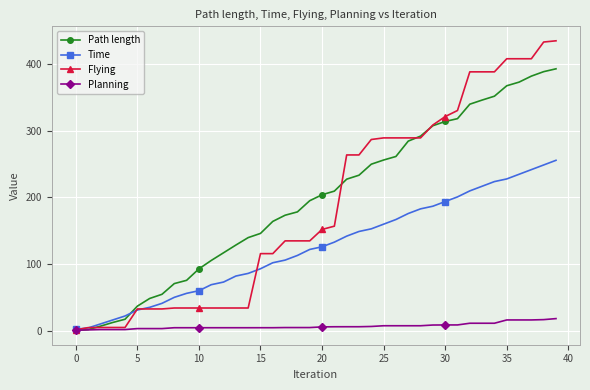

Which series has the largest range (max minus min)?

Flying